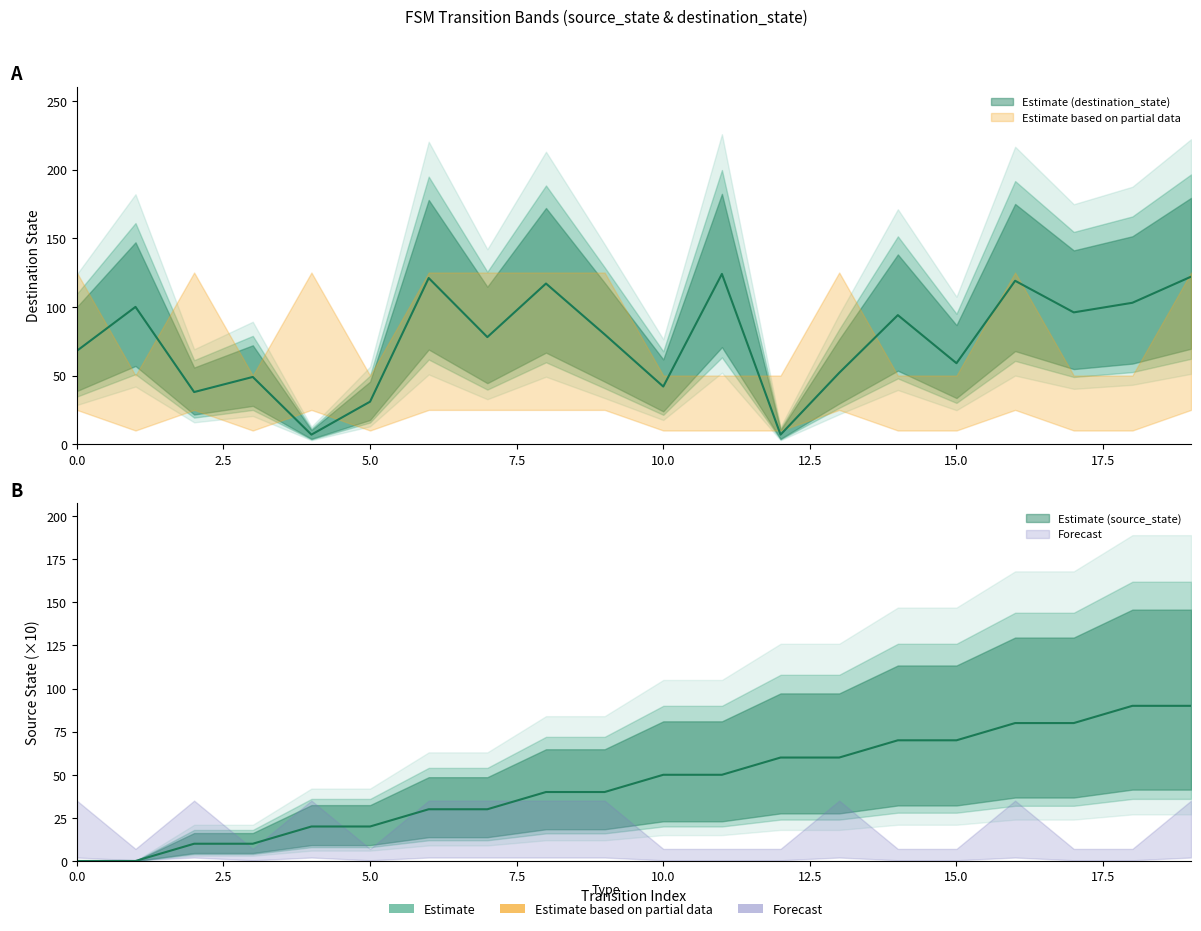

Where do destination_state and source_state first cross each other?

3 and 4